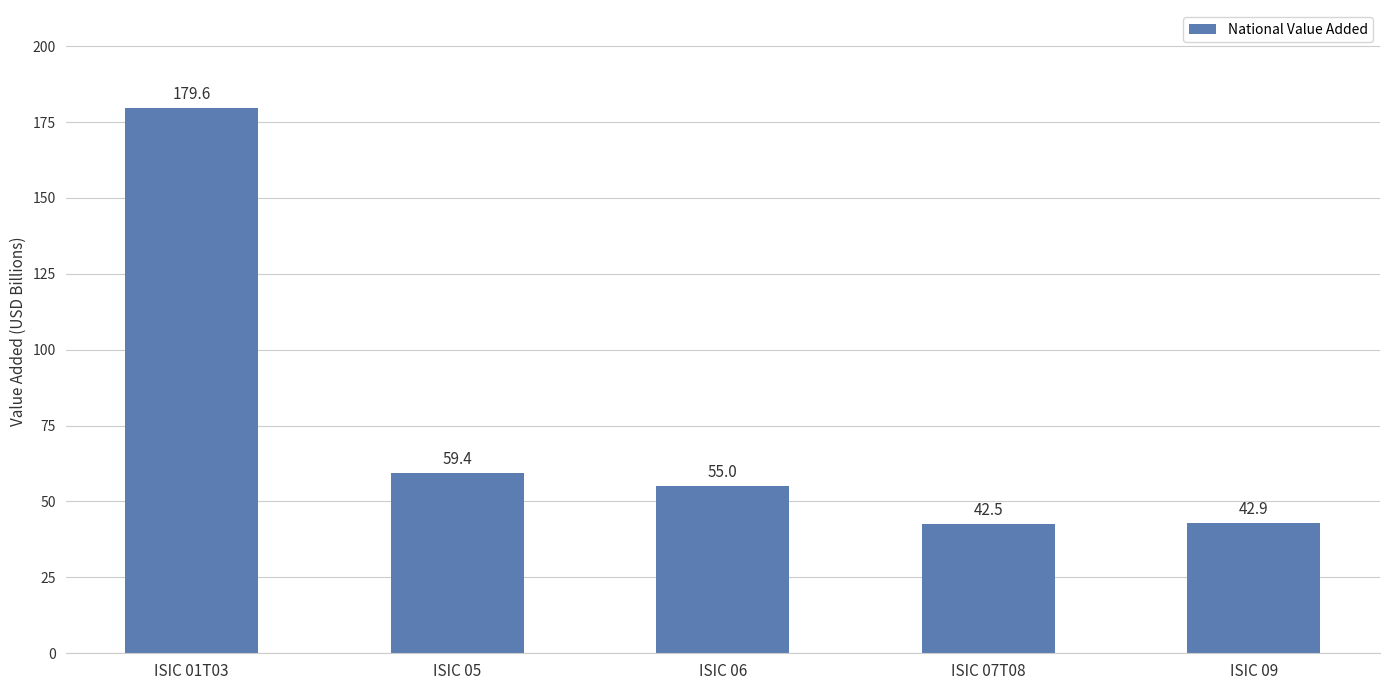

Count the number of categories in the chart.

5